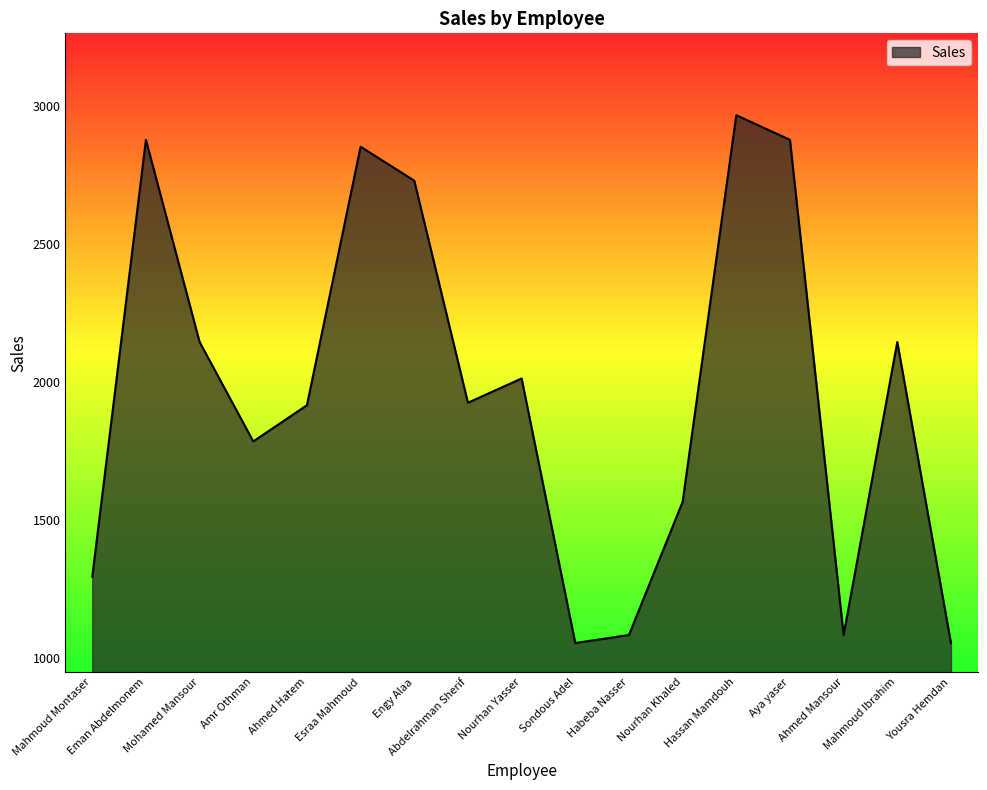

What is the ratio of the value at Ahmed Hatem to the value at Habeba Nasser?

1.8